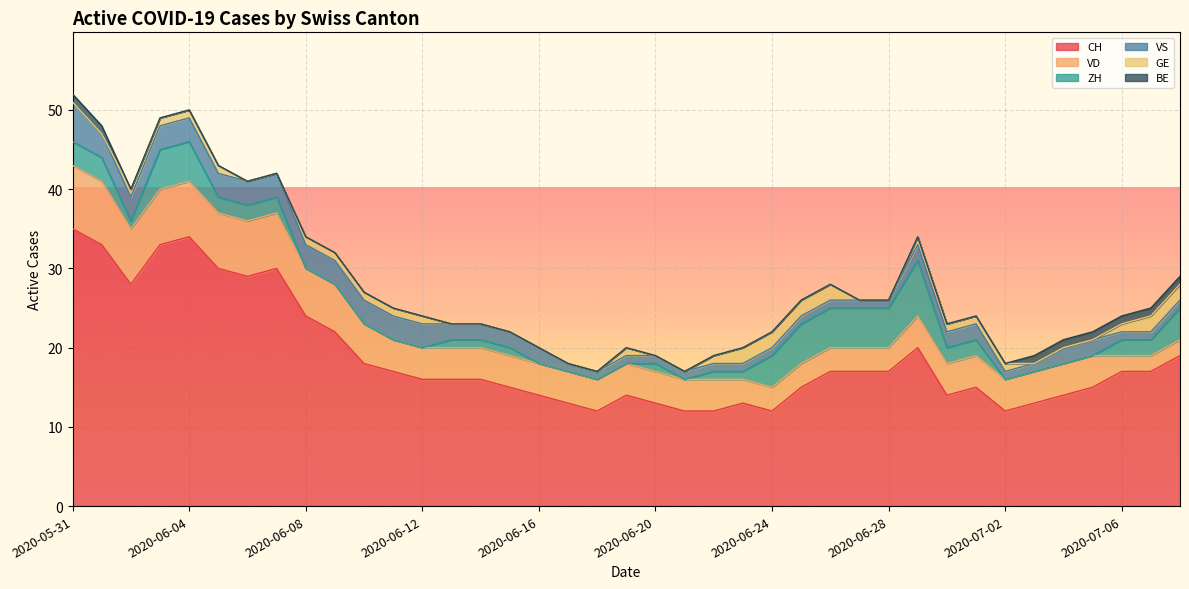

The value of ZH at 2020-06-03 is 1. True or false?

False